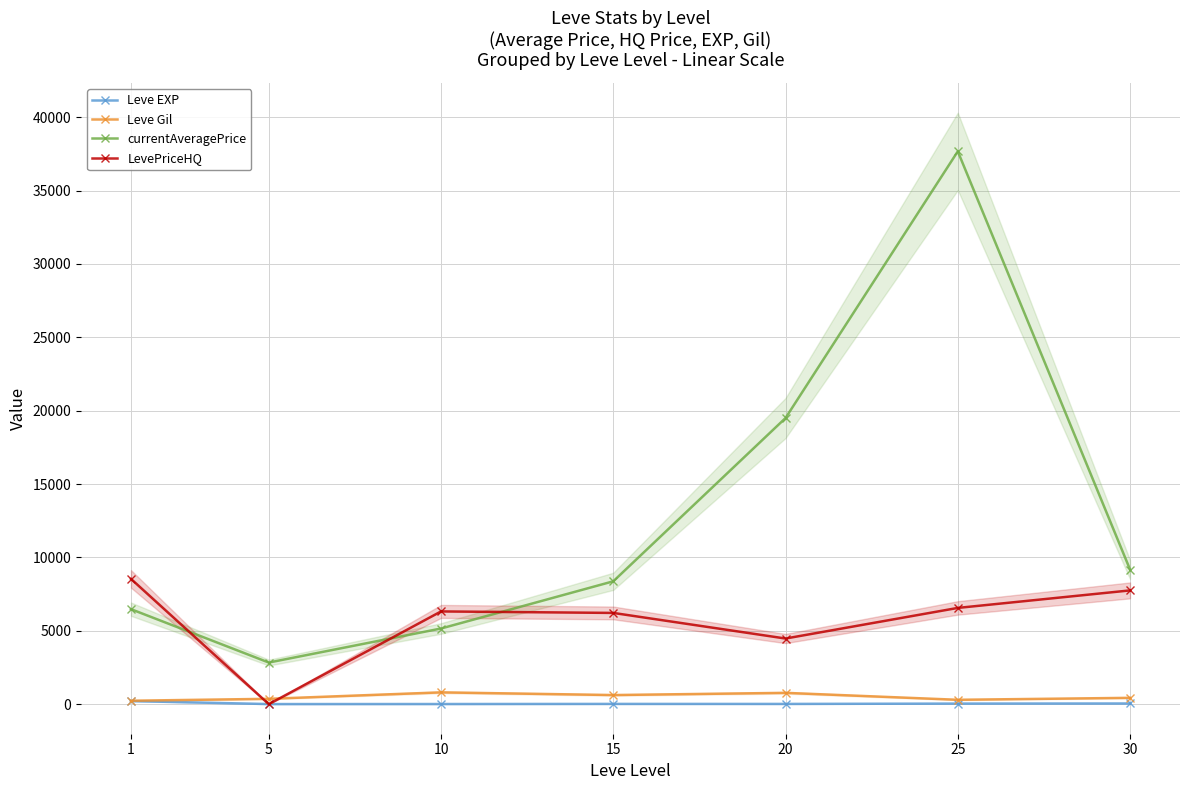

Which label corresponds to the smallest value in the chart?

5